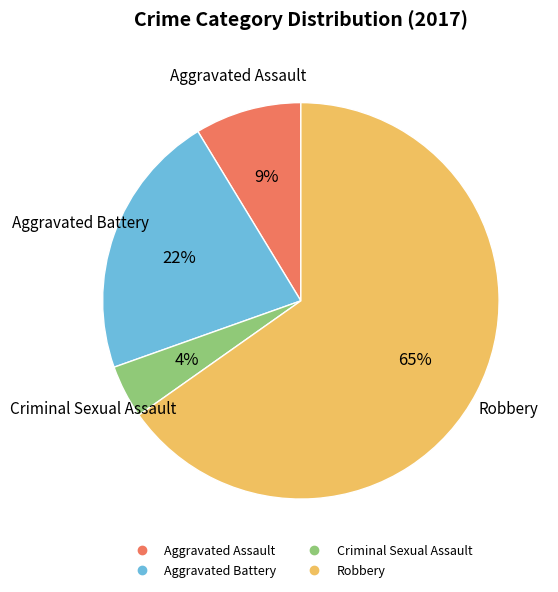

Between Aggravated Assault and Aggravated Battery, which is larger?

Aggravated Battery